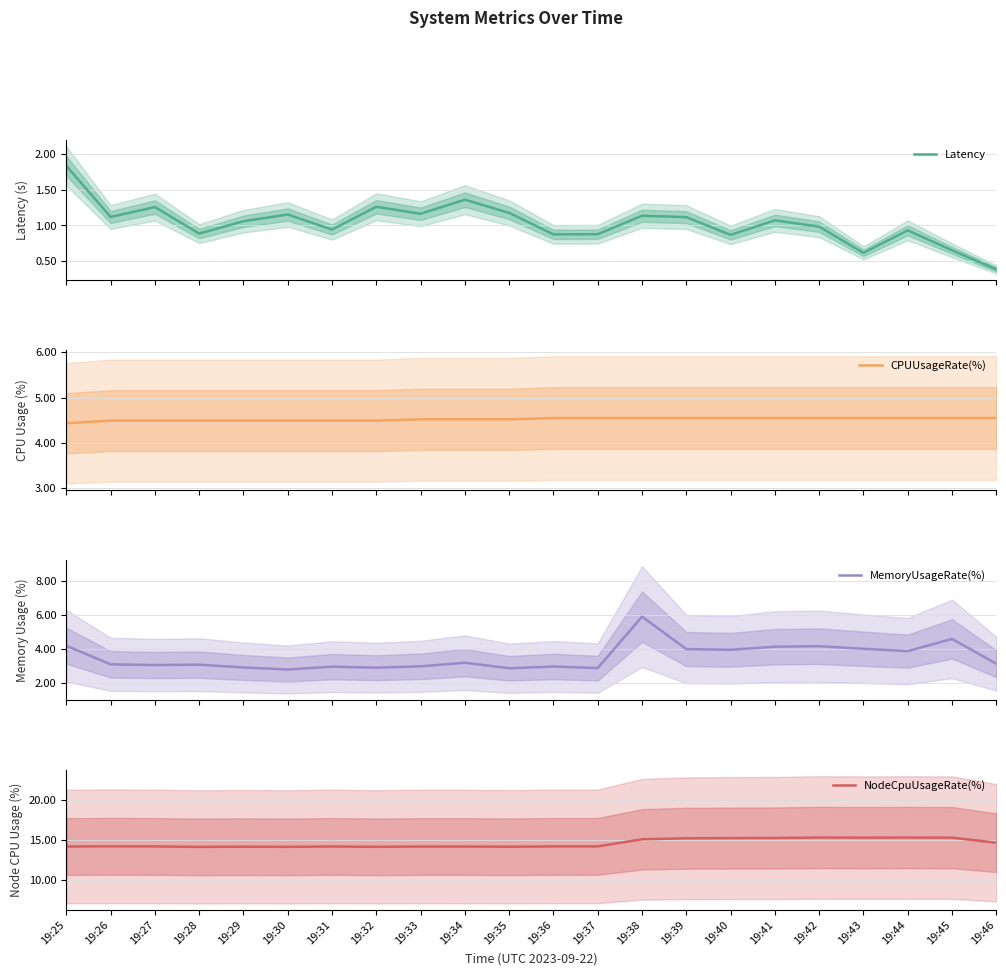

What are all the series names shown in the legend?

Latency, CPUUsageRate(%), MemoryUsageRate(%), NodeCpuUsageRate(%)